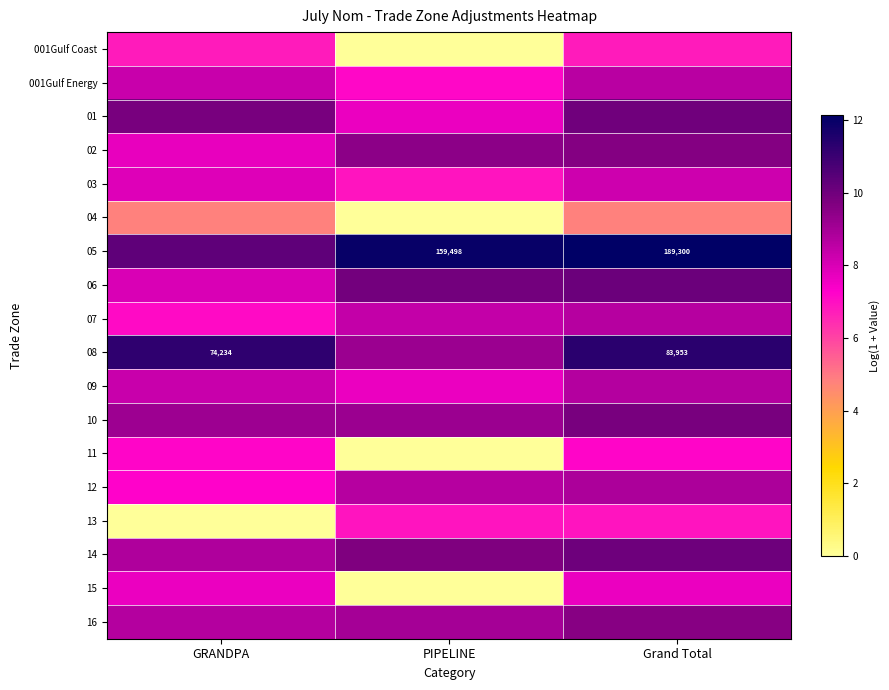

What is the difference between the maximum and minimum values in the 13 series?

6.9